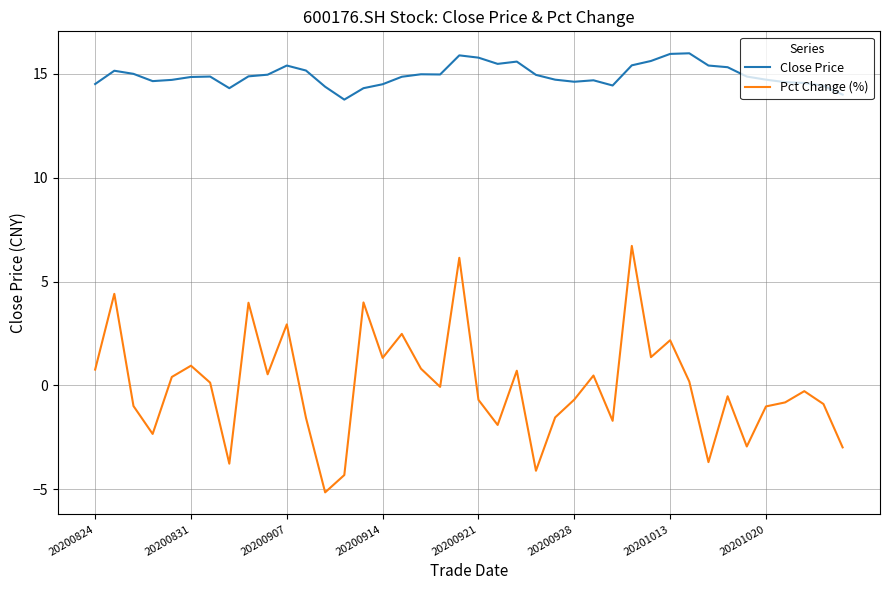

What are all the series names shown in the legend?

Close Price, Pct Change (%)